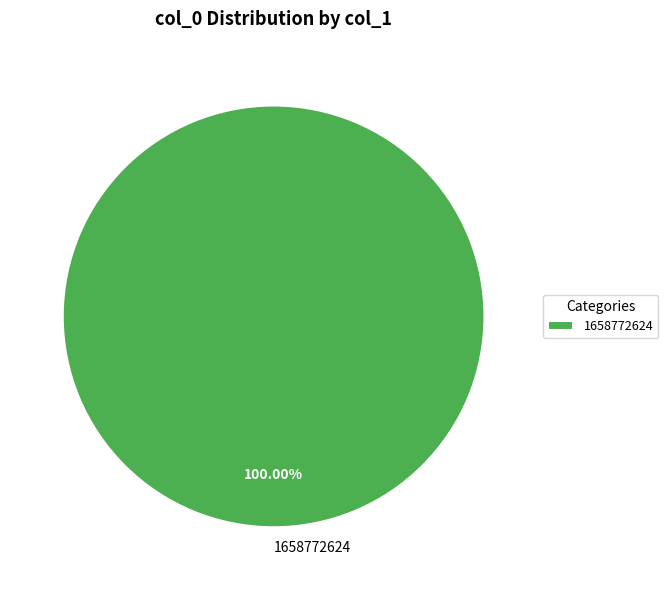

Is there any slice that represents more than half of the pie?

Yes